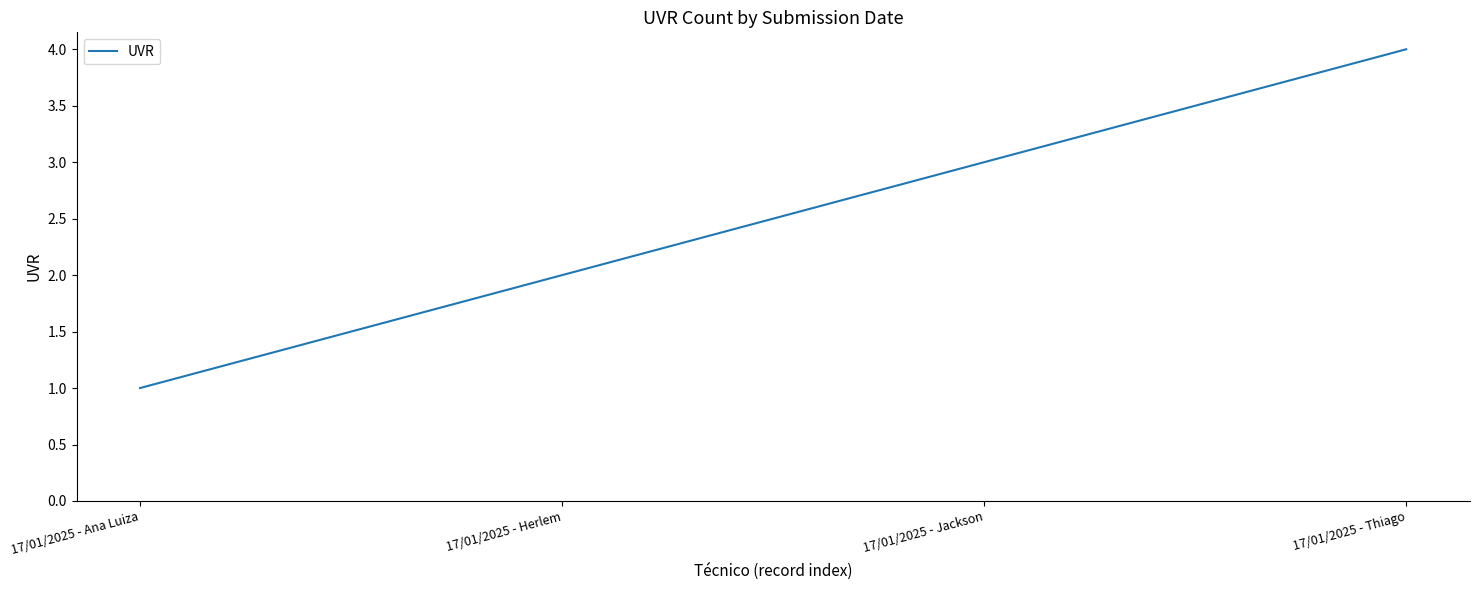

Is it true that the value at 17/01/2025 - Jackson is 1?

False